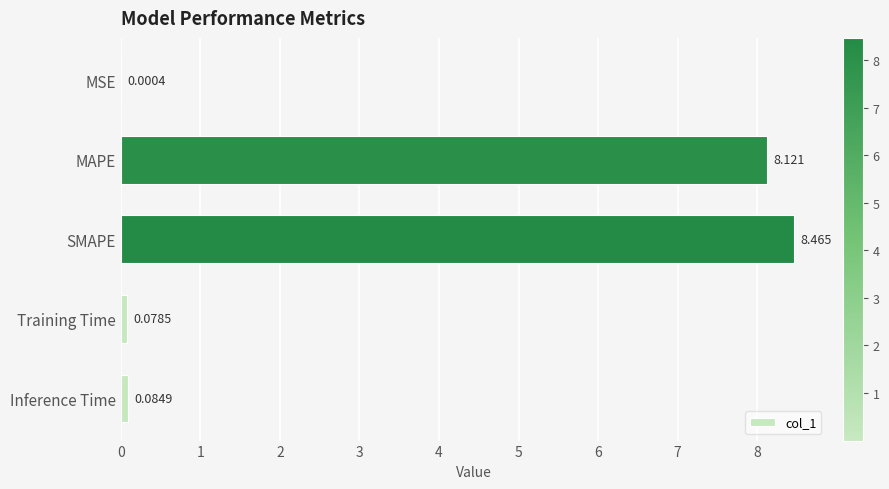

Which has a higher value, MSE or Training Time?

Training Time